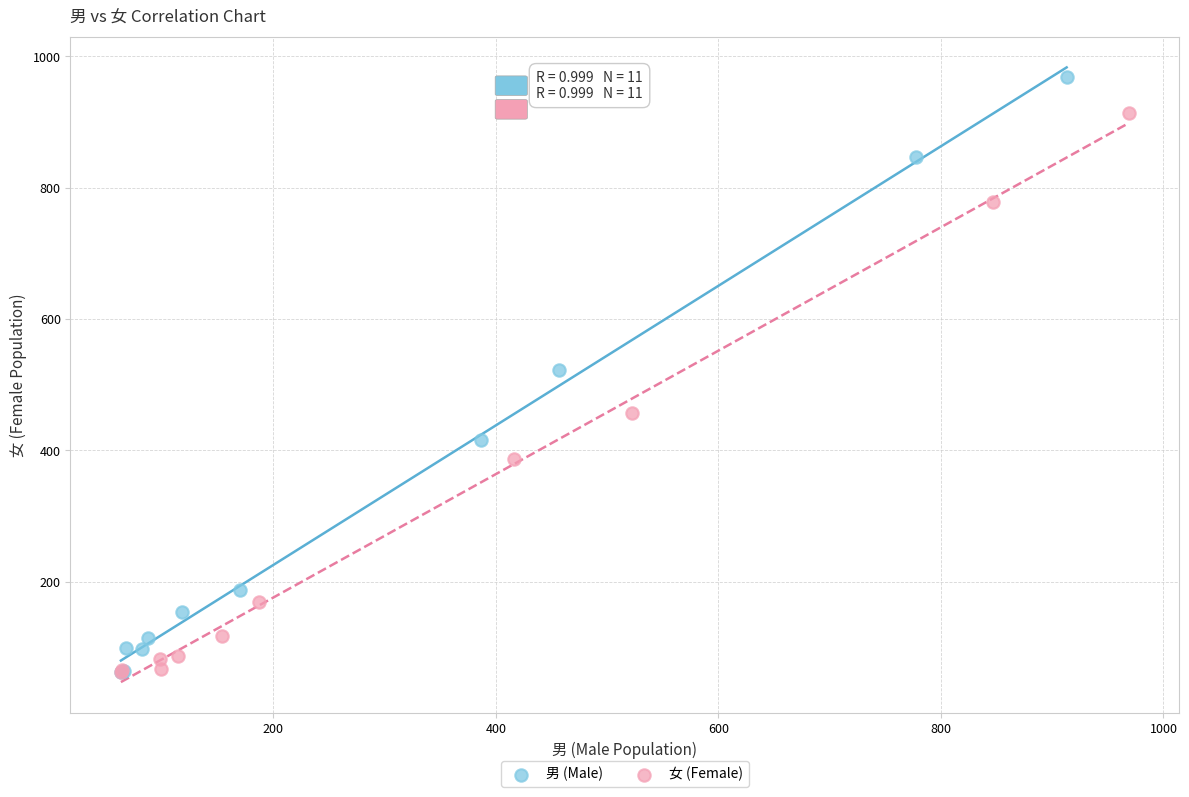

Which series has the largest Y range (max minus min)?

男 (Male)